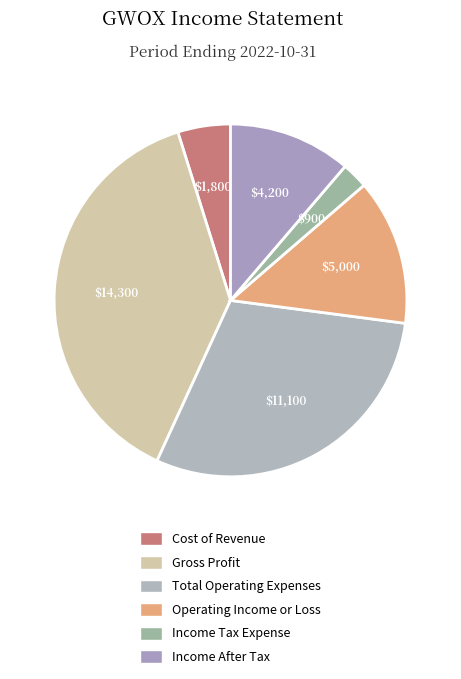

Count the number of slices in the pie.

6